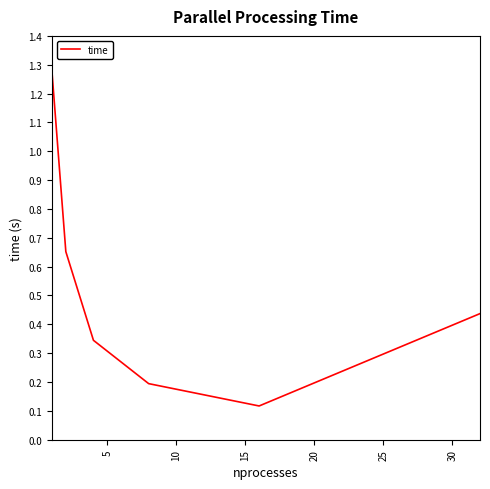

What is the sum of all values?

3.0